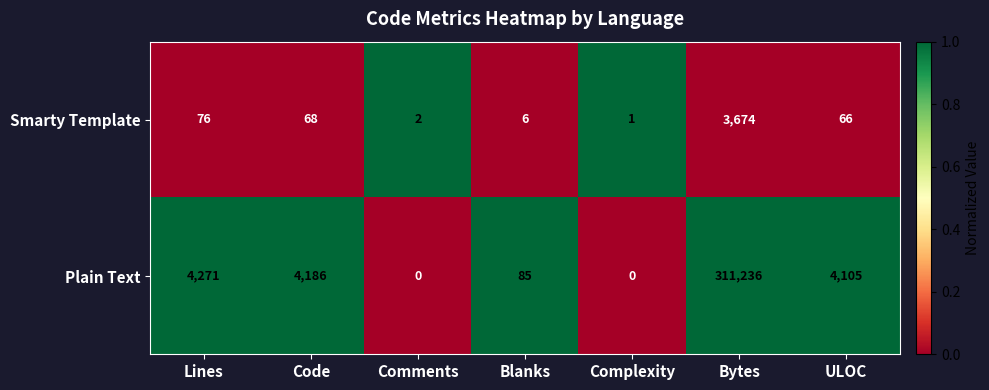

What is the difference between the highest and lowest values at Lines?

4195